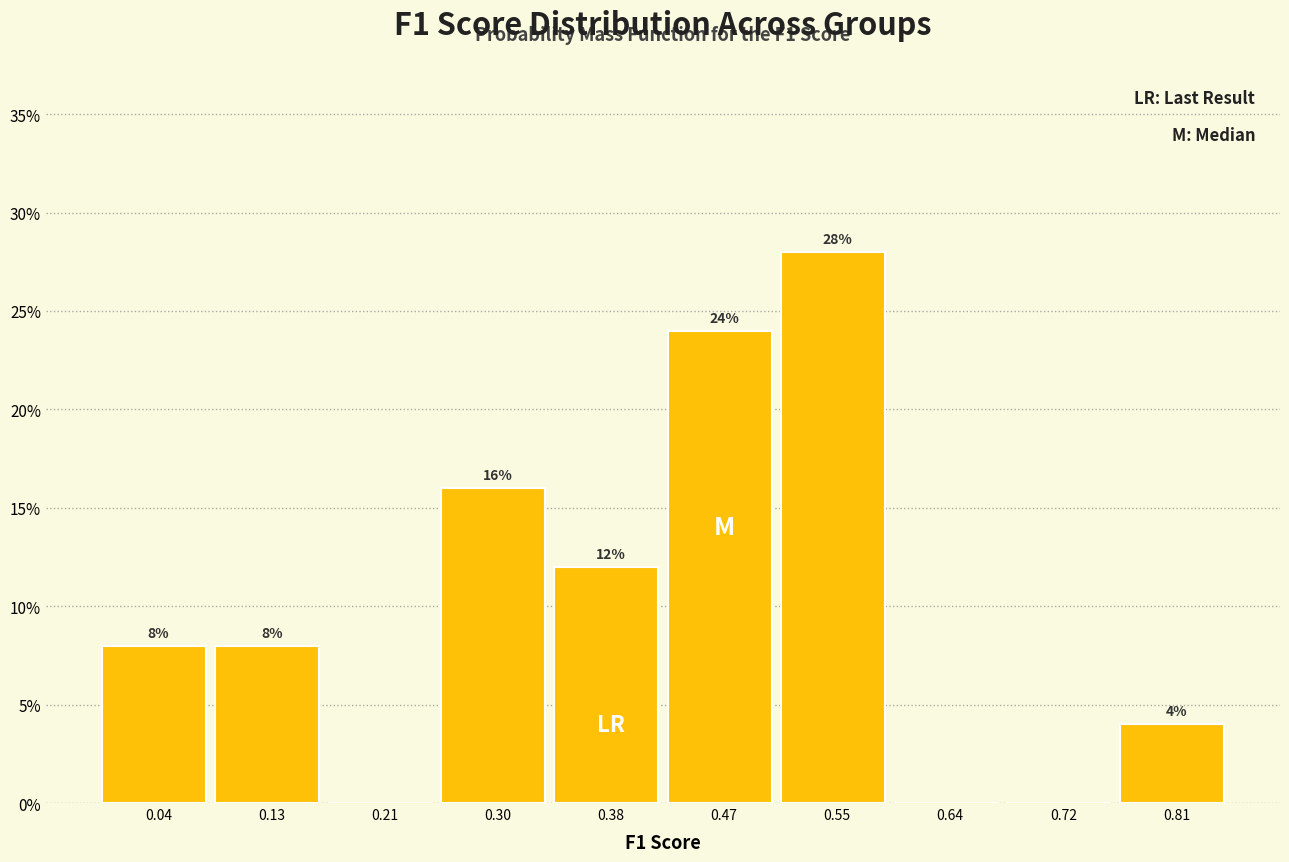

Over which range of the x-axis is the bar tallest?

0.510 to 0.595